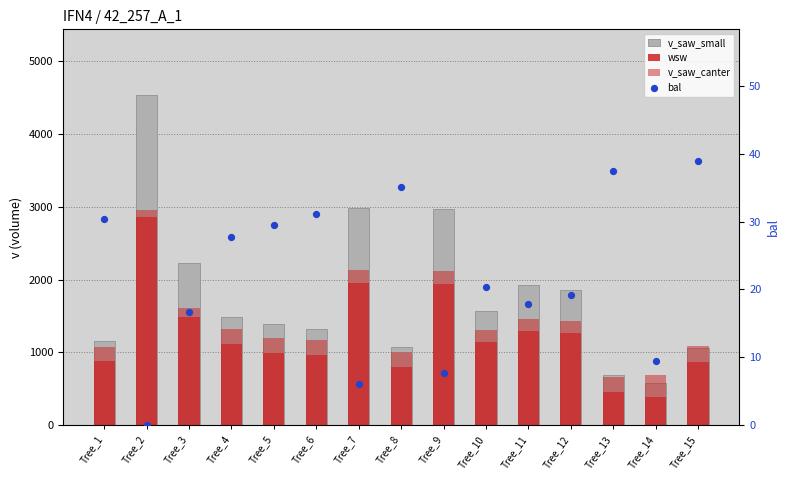

Which series has the largest Y range (max minus min)?

v_saw_small